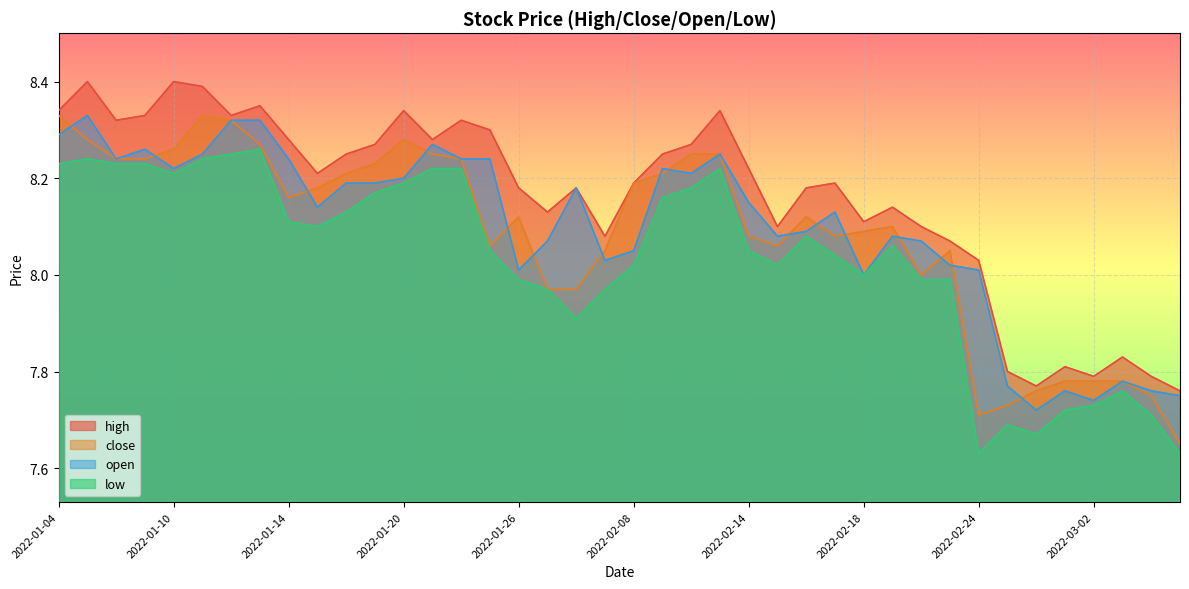

Is it true that open equals 8.3 at 2022-01-05?

True